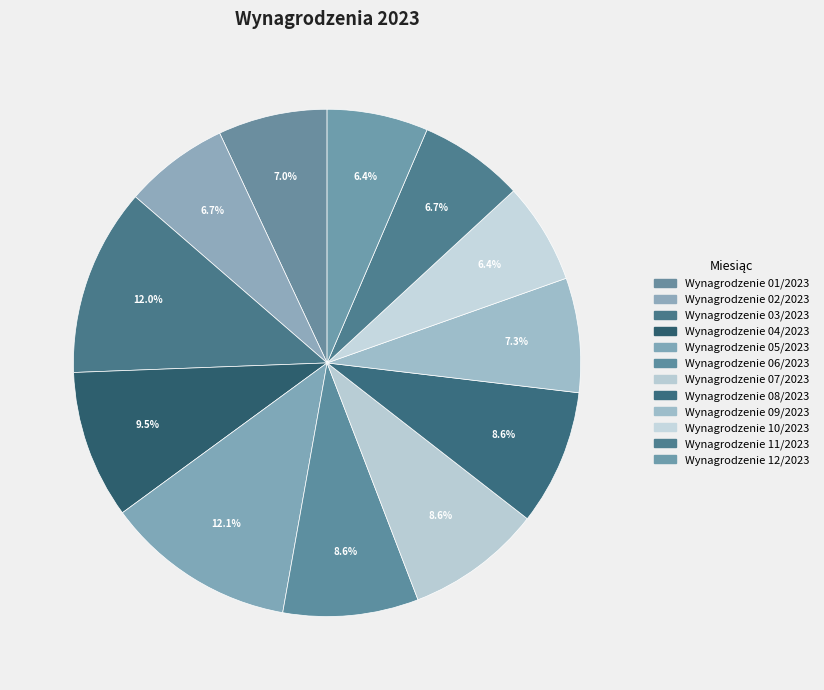

To the nearest percent, what portion does Wynagrodzenie 09/2023 represent?

7%